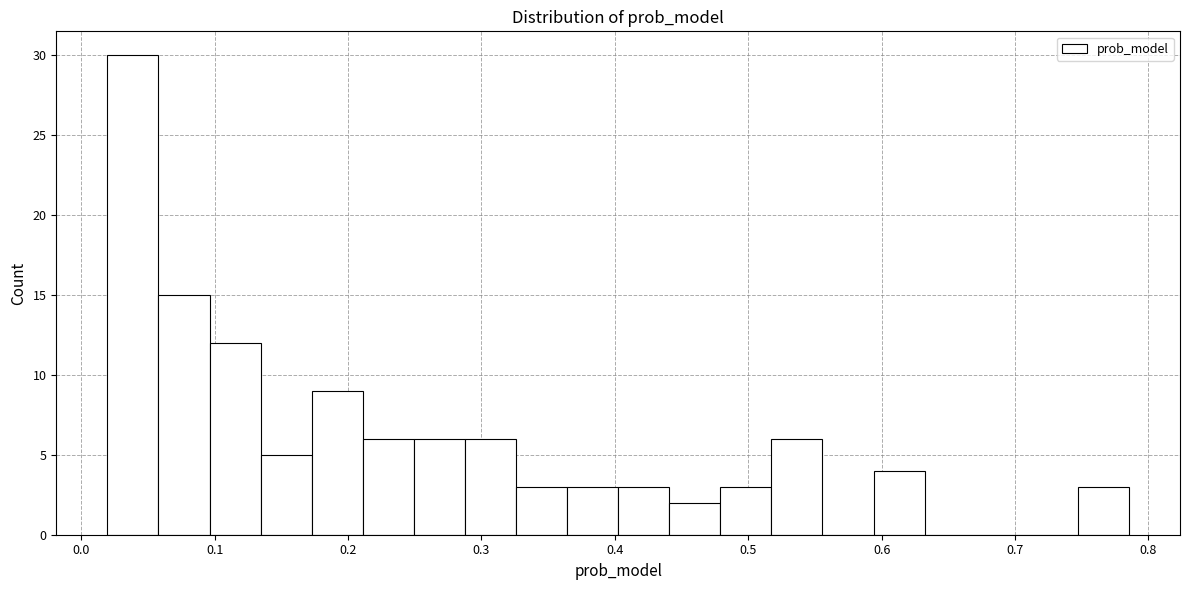

Around what value on the x-axis is the tallest bar? Give the approximate position of its centre, as read against the axis.

0.04